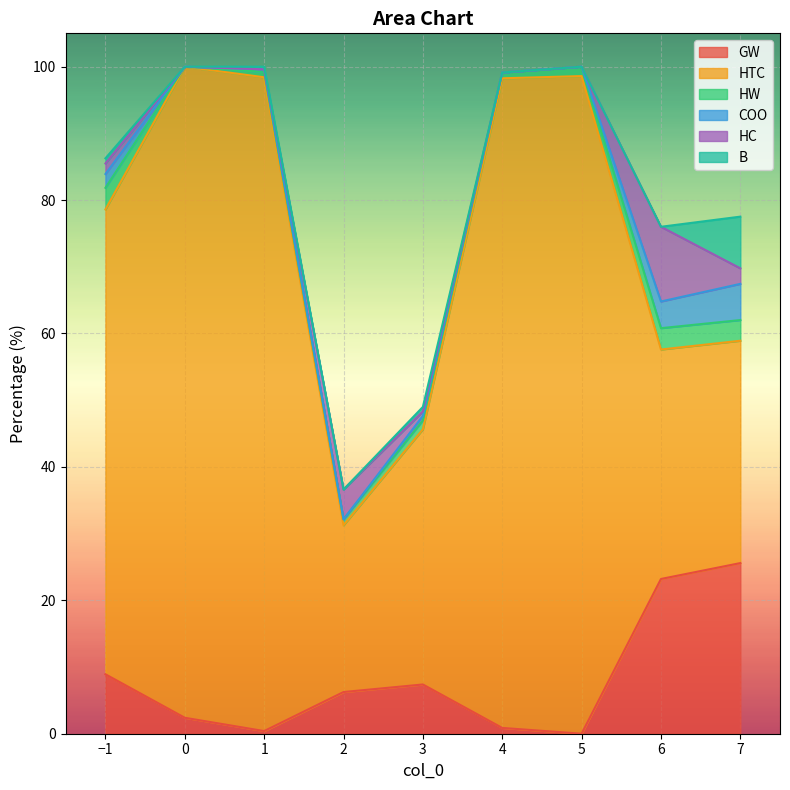

What is the difference between the COO values at 6 and 0?

4.0